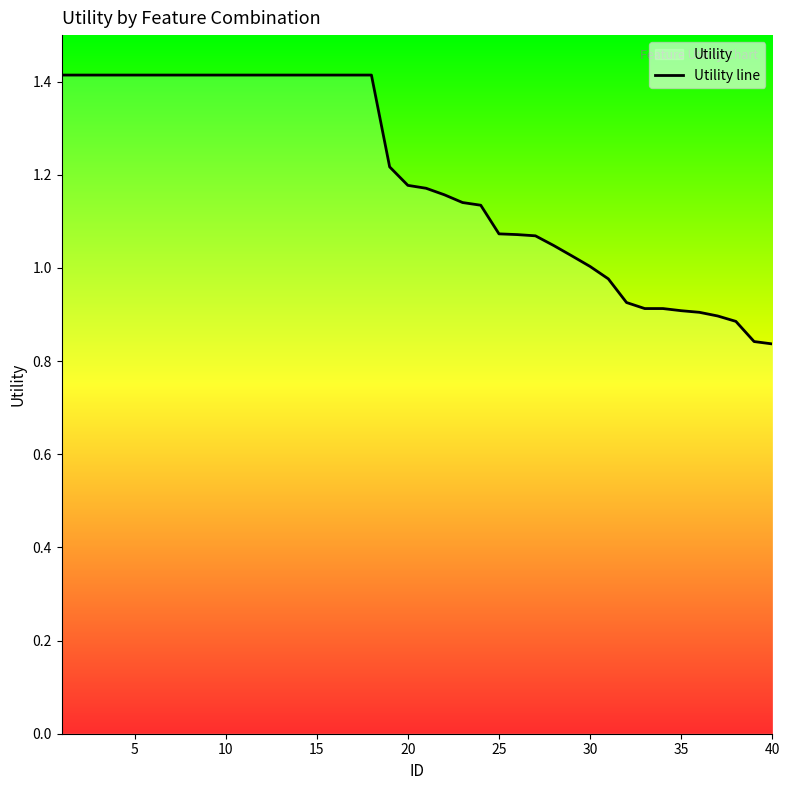

What is the minimum value shown in the chart?

0.8